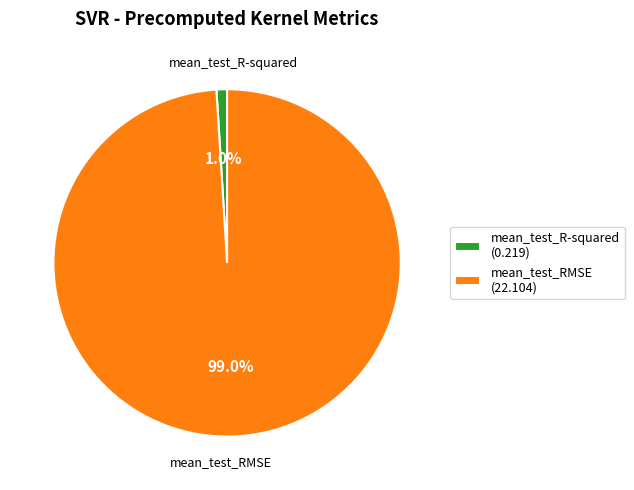

Do mean_test_R-squared and mean_test_RMSE together represent more than half of the pie?

Yes